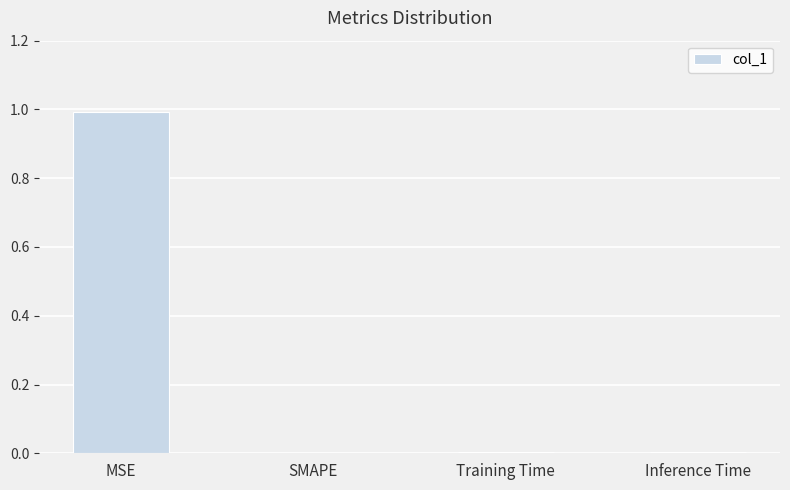

What is the sum of all values?

1.0